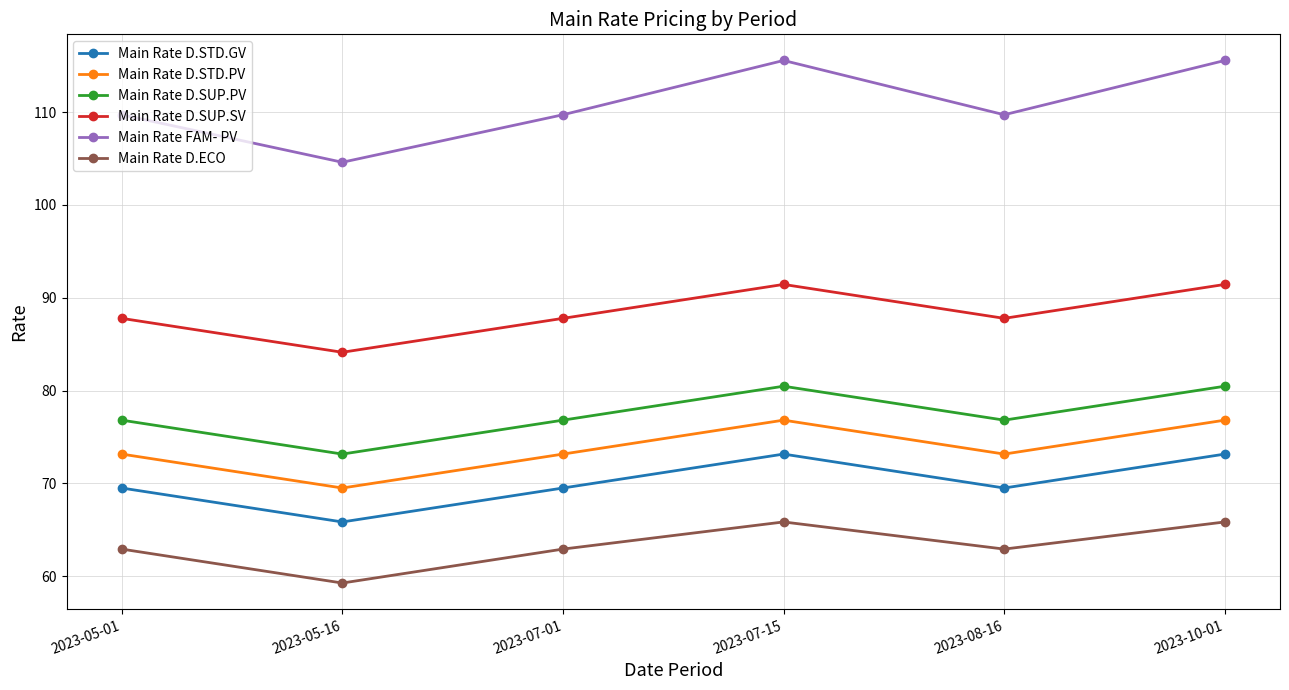

The Main Rate D.SUP.SV series shows 22.0 at 2023-08-16. True or false?

False